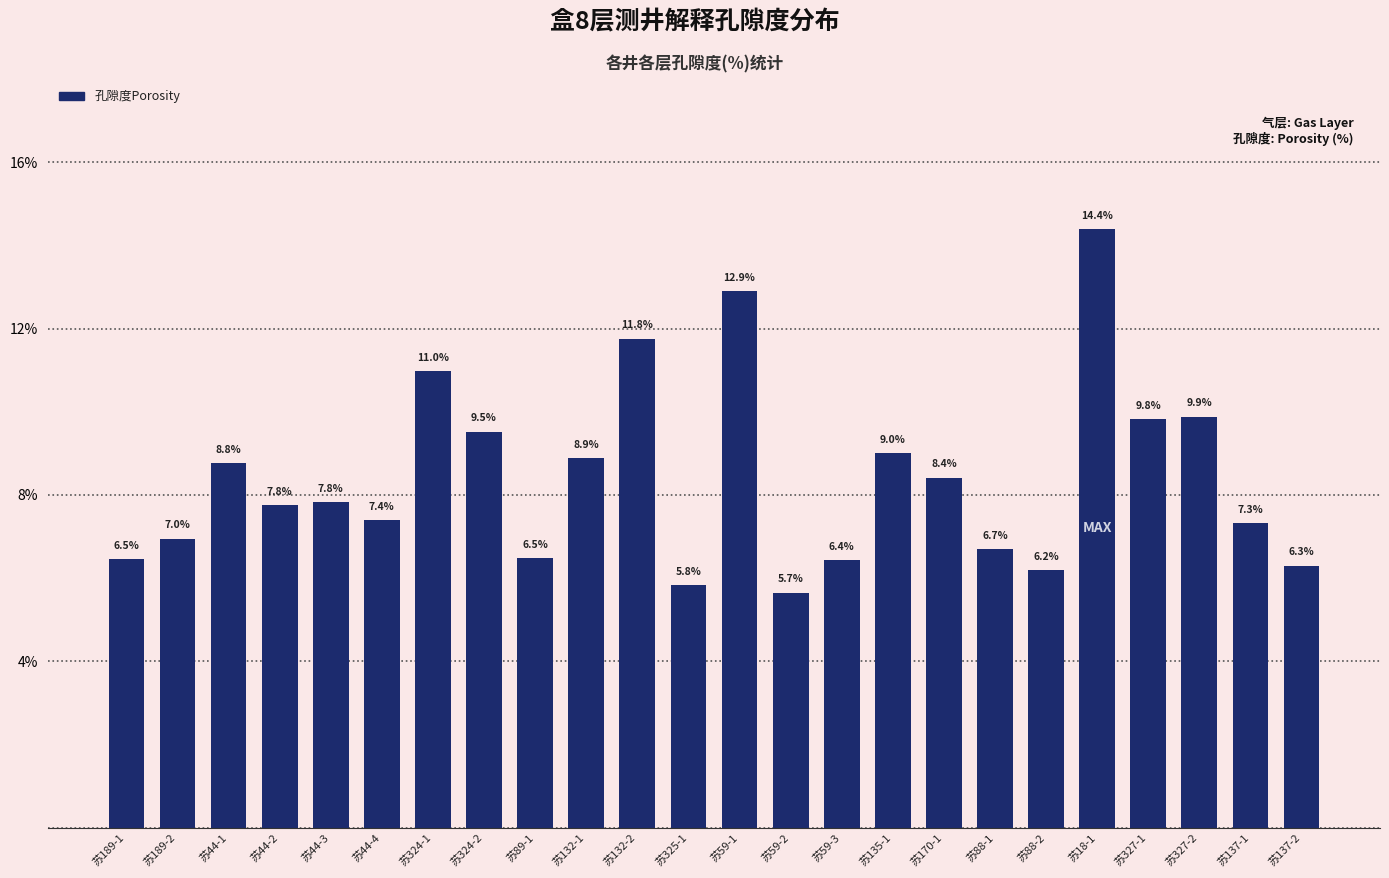

What is the difference between the maximum and minimum values?

8.7